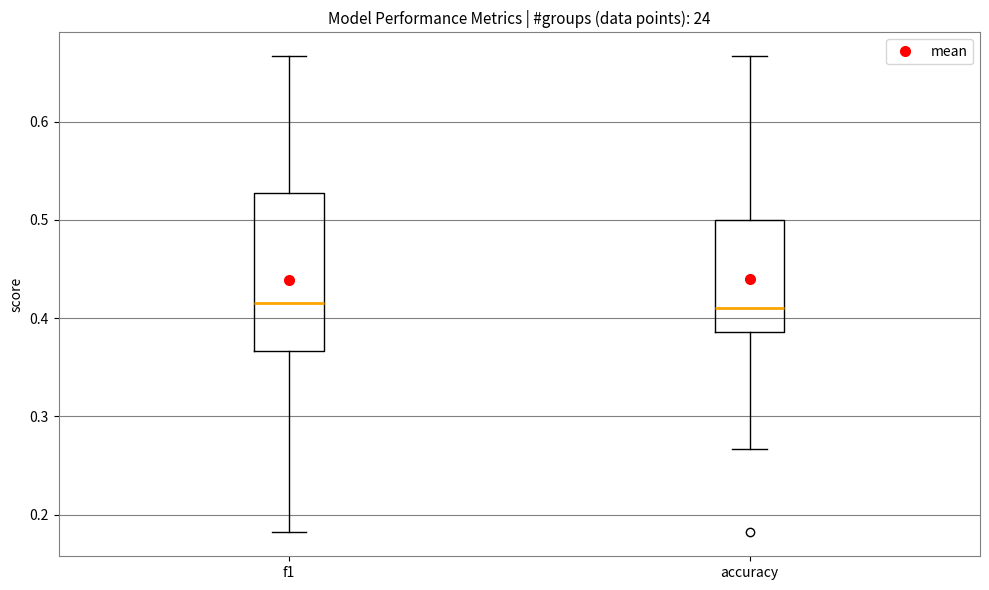

Which box is the tallest, from its lower edge to its upper edge?

f1